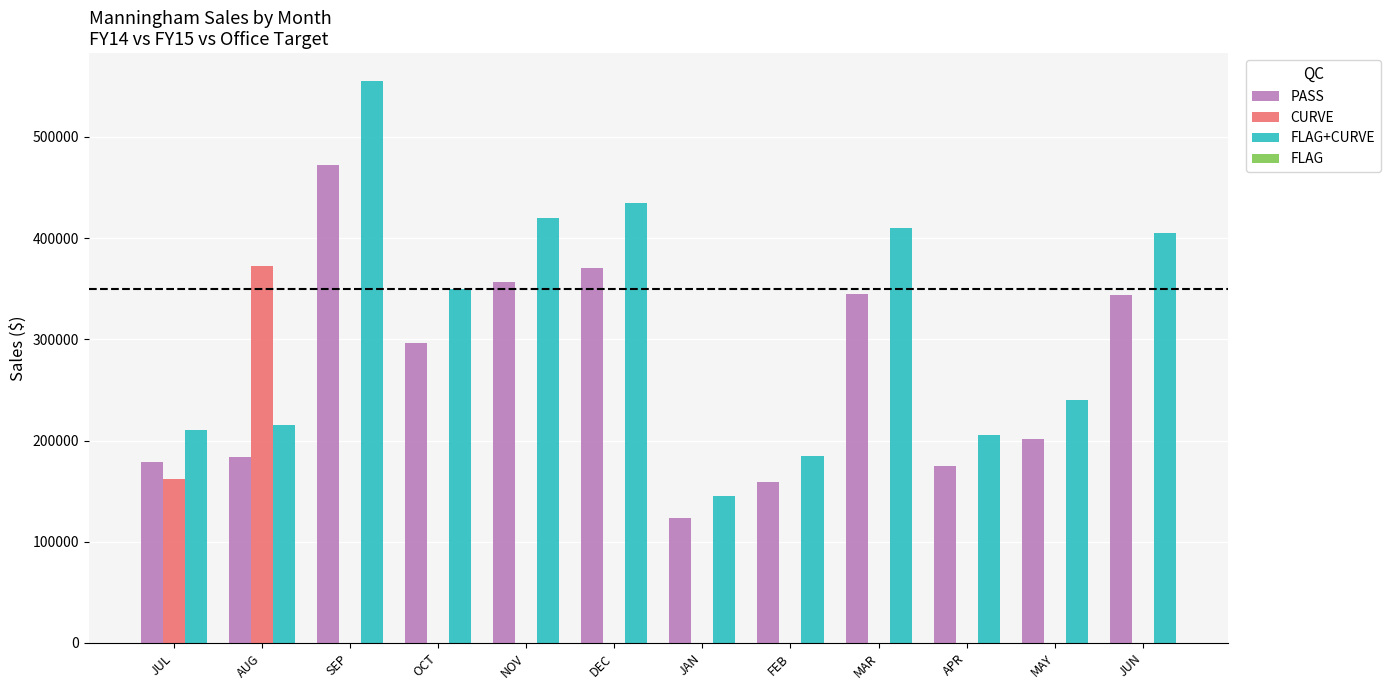

Count the number of data series in this chart.

4